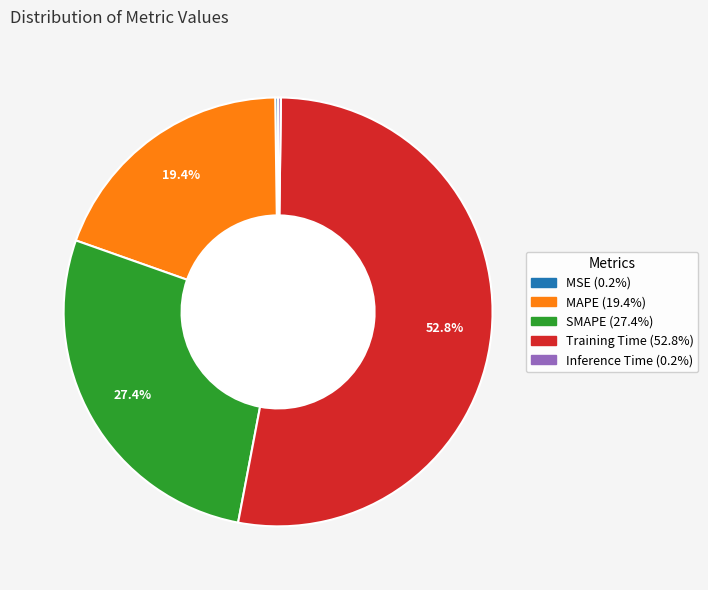

Is MAPE the majority of the pie?

No